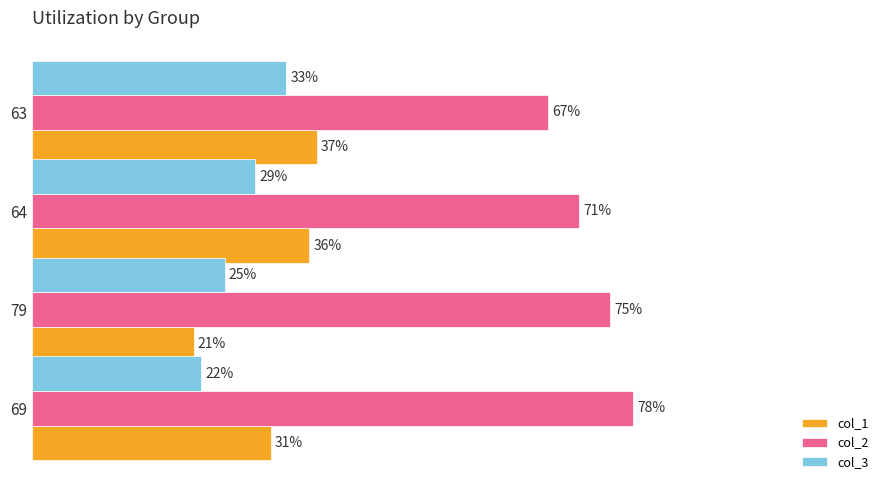

Which series has the largest total across all categories?

col_2